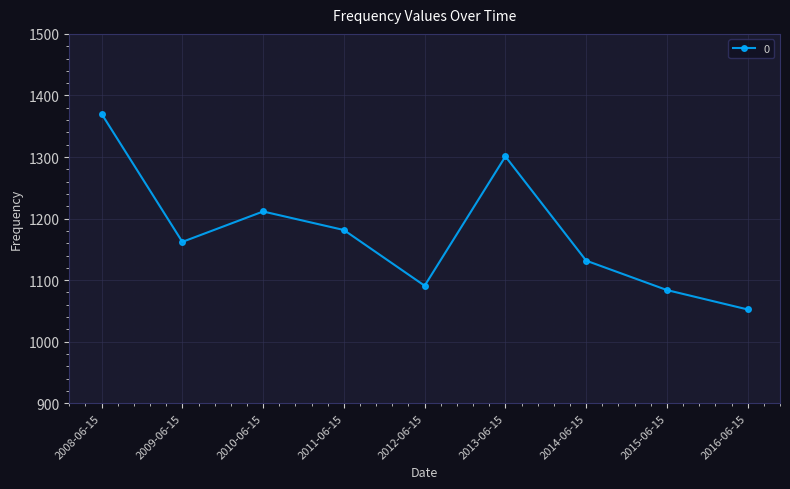

Rank the categories by value from lowest to highest.

2016-06-15, 2015-06-15, 2012-06-15, 2014-06-15, 2009-06-15, 2011-06-15, 2010-06-15, 2013-06-15, 2008-06-15